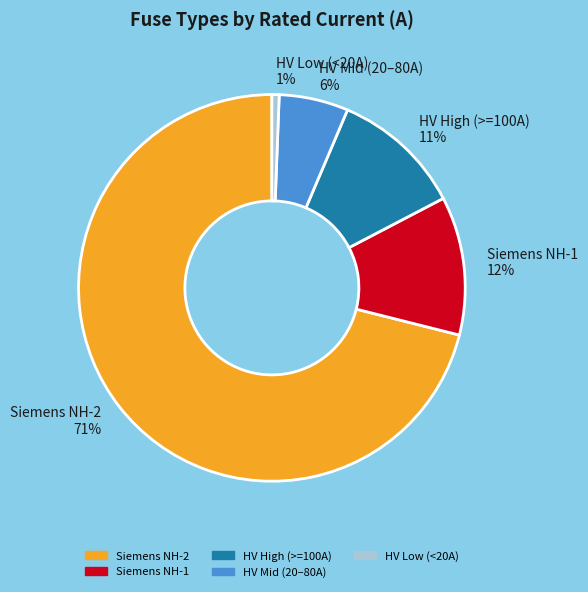

Which slice is the largest?

Siemens NH-2